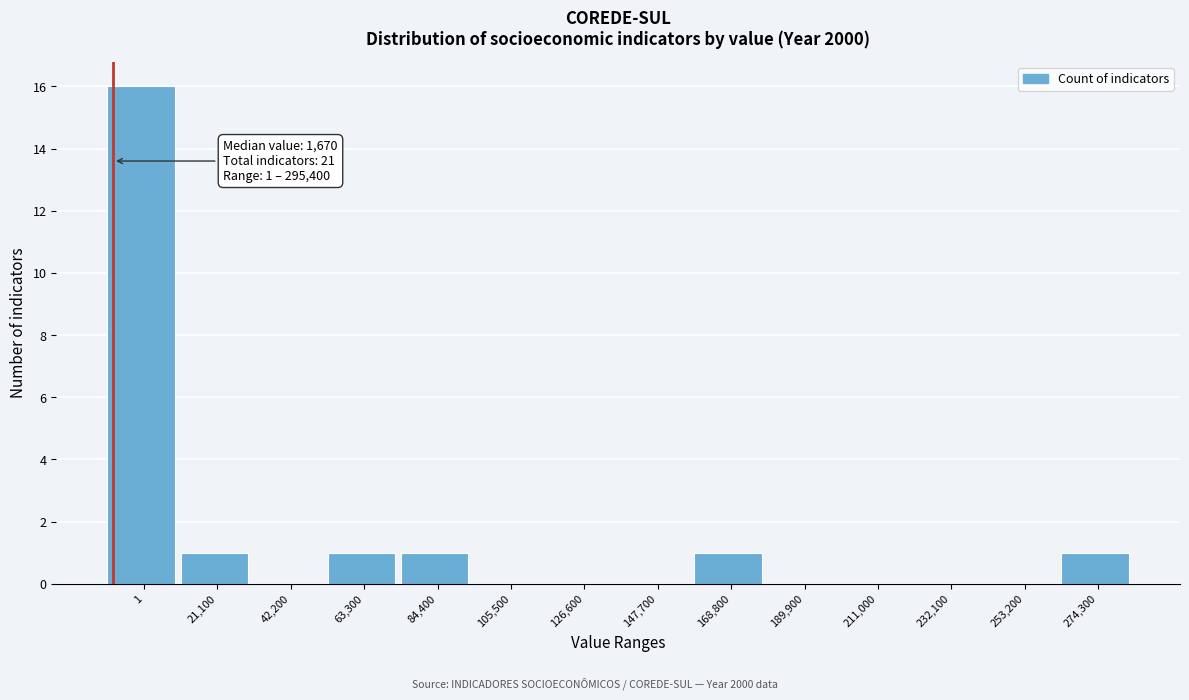

Reading left to right, transcribe all the data shown in this chart.

1=16	21,100=1	42,200=0	63,300=1	84,400=1	105,500=0	126,600=0	147,700=0	168,800=1	189,900=0	211,000=0	232,100=0	253,200=0	274,300=1